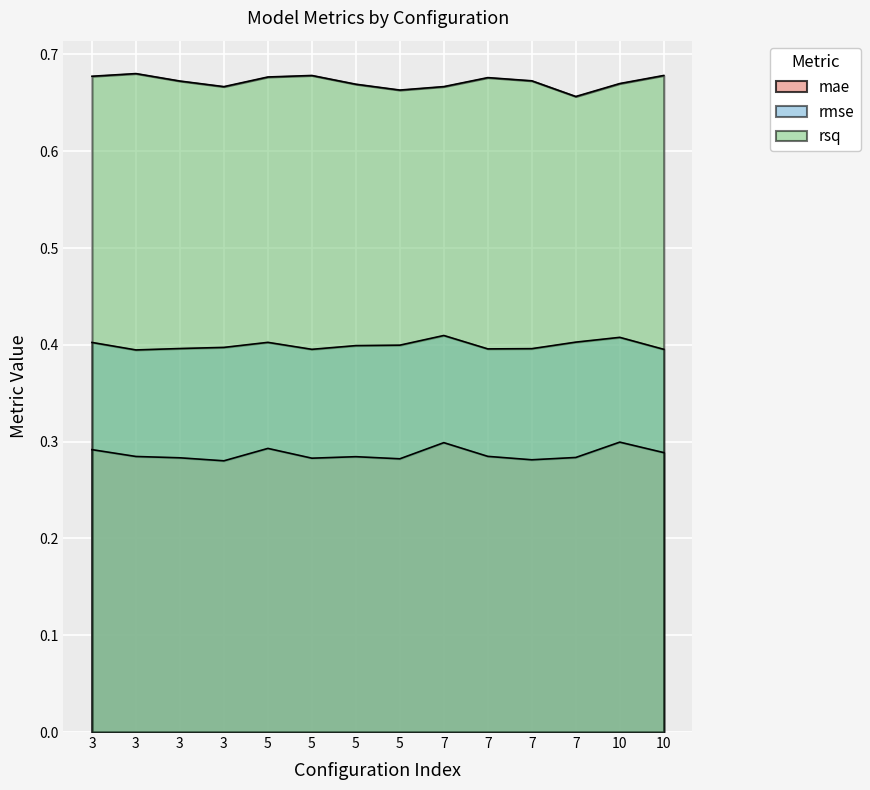

True or false: rmse and rsq cross at least once.

False